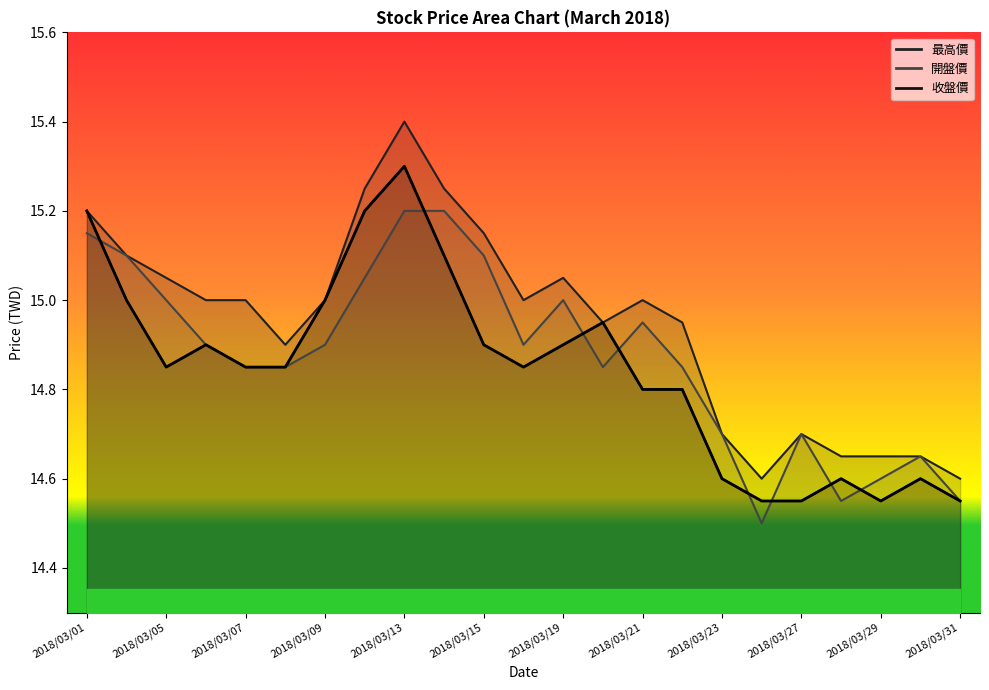

True or false: 開盤價 and 最高價 cross at least once.

False